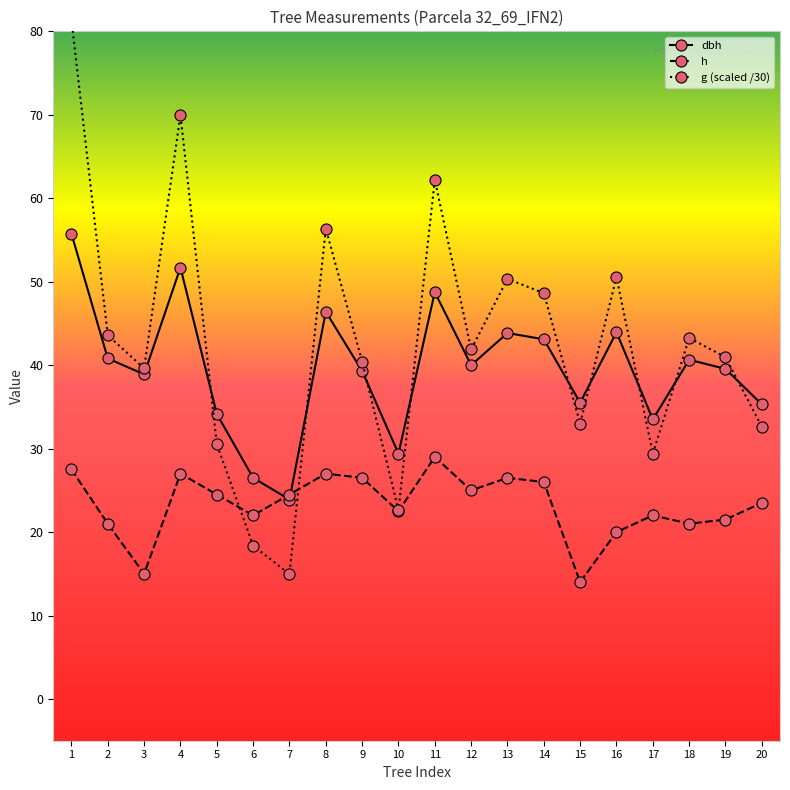

Between which two adjacent categories do g (scaled /30) and h first intersect?

5 and 6